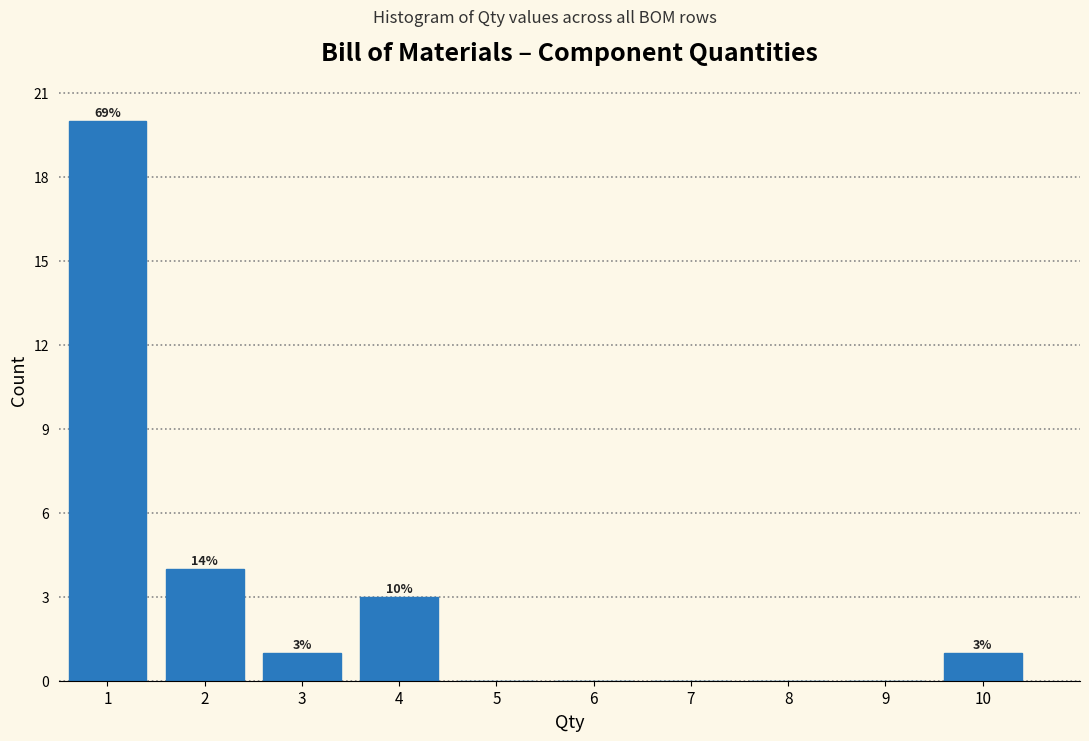

Are the bars horizontal?

No